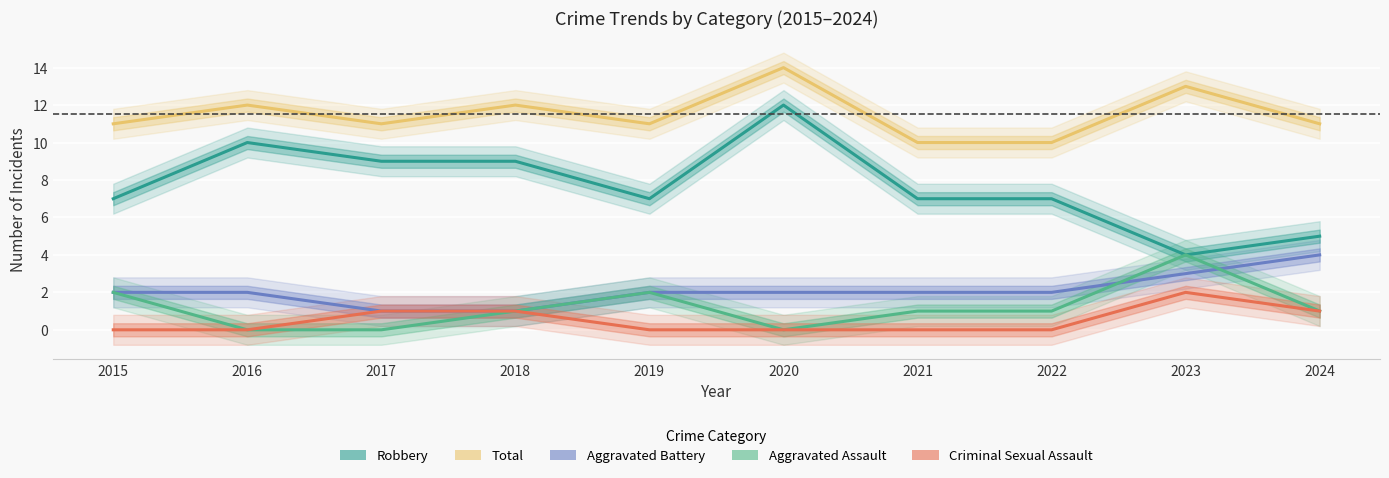

At which label is Total closest to 12?

2016